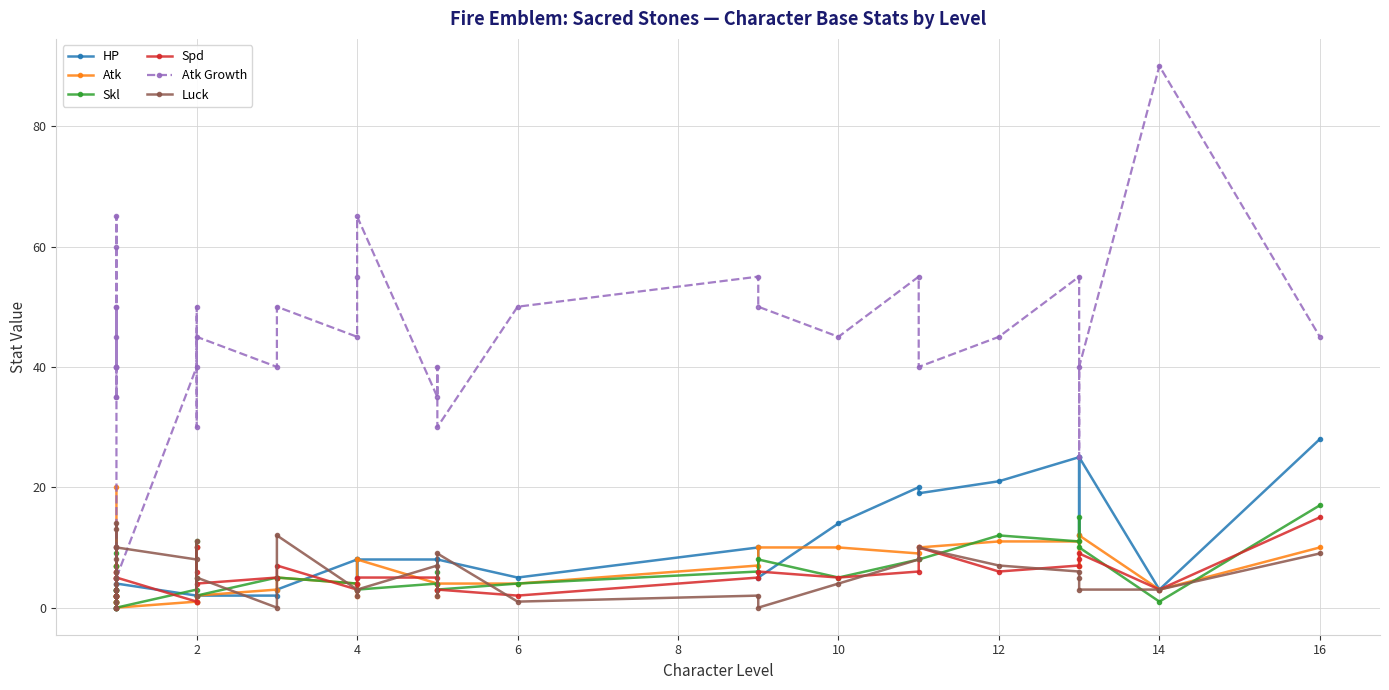

What is the greatest value displayed?

90